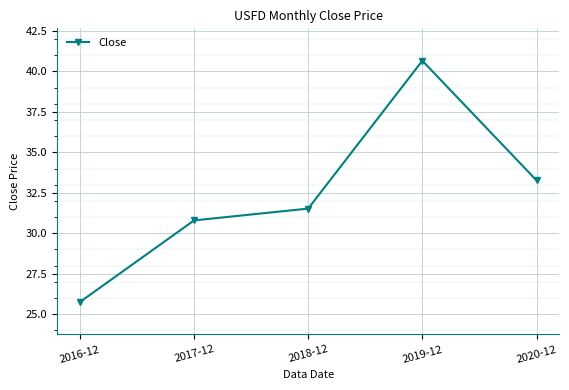

How many data points are less than 31?

2